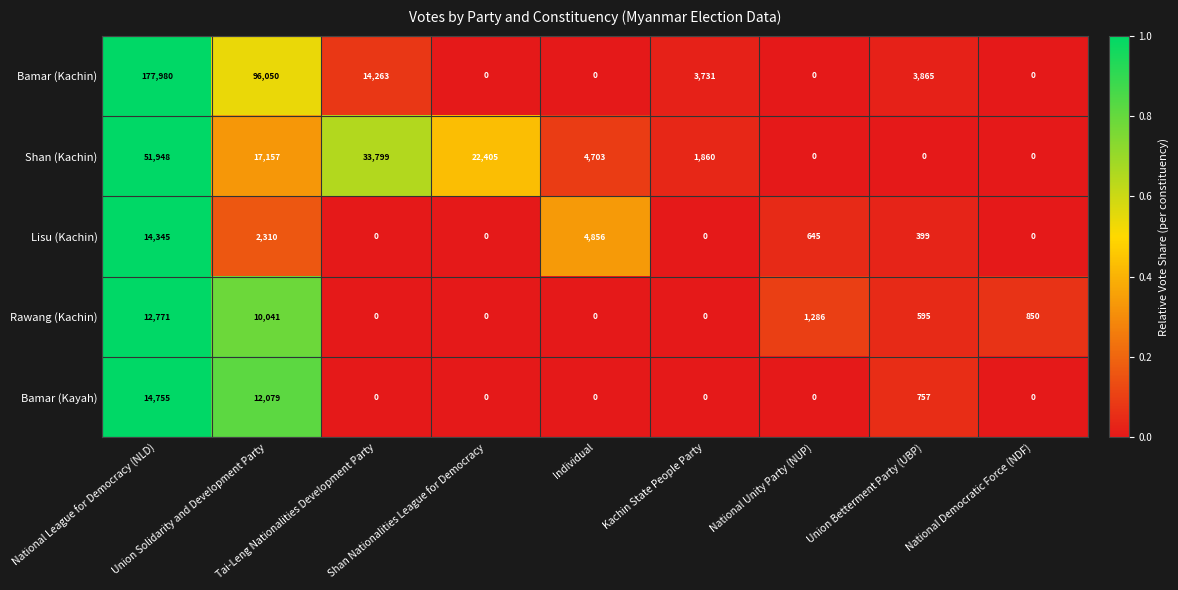

Rank the series by their maximum value, from lowest to highest.

Rawang (Kachin), Lisu (Kachin), Bamar (Kayah), Shan (Kachin), Bamar (Kachin)